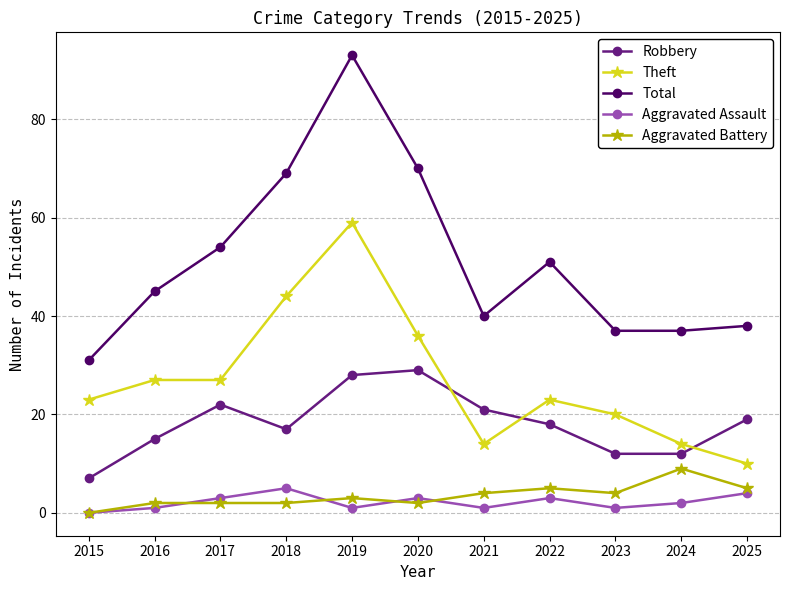

Is the value of Total at 2016 greater than the value of Aggravated Battery at 2016?

Yes